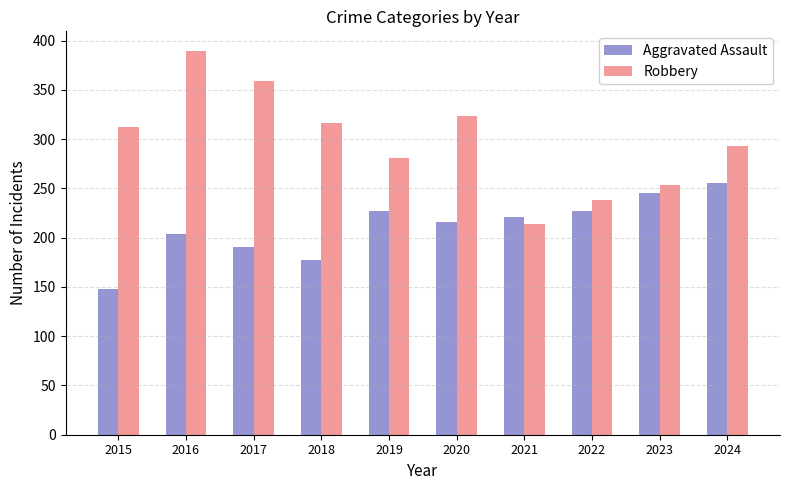

Count the number of data series in this chart.

2